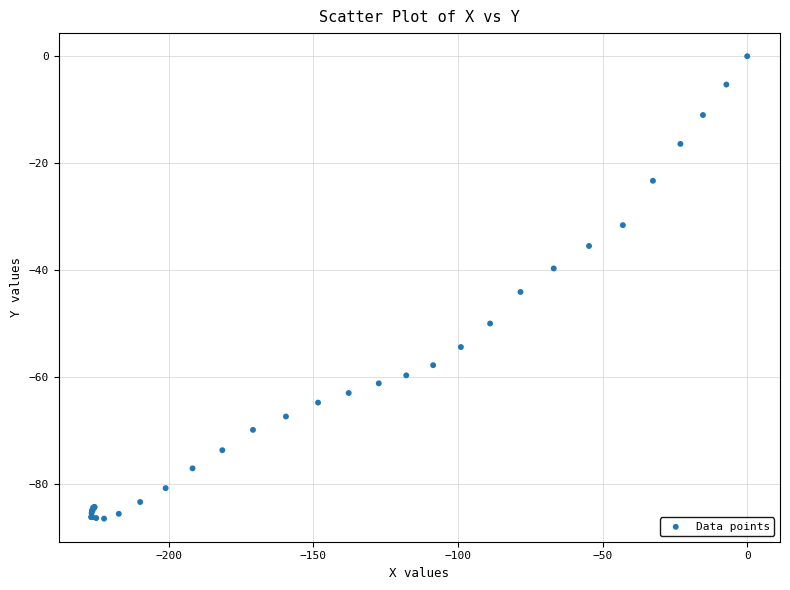

What Y value in the scatter plot is closest to -43?

-44.1